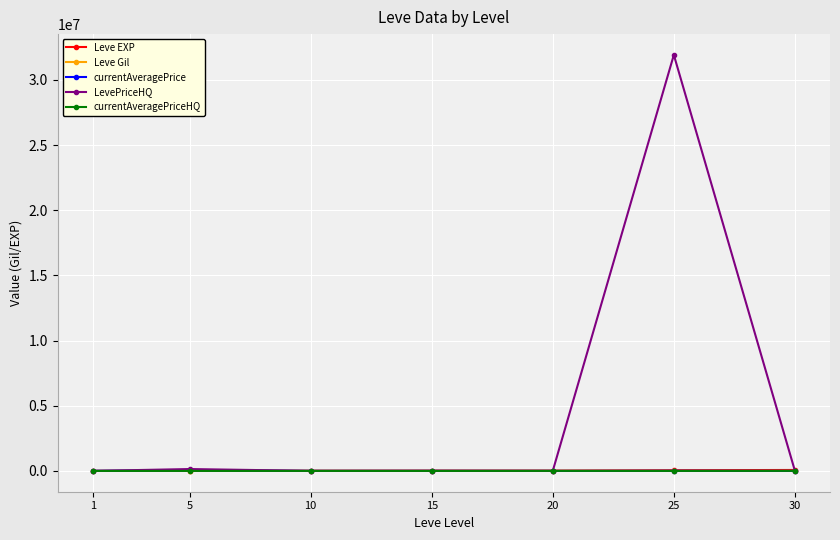

Which series has the largest range (max minus min)?

LevePriceHQ